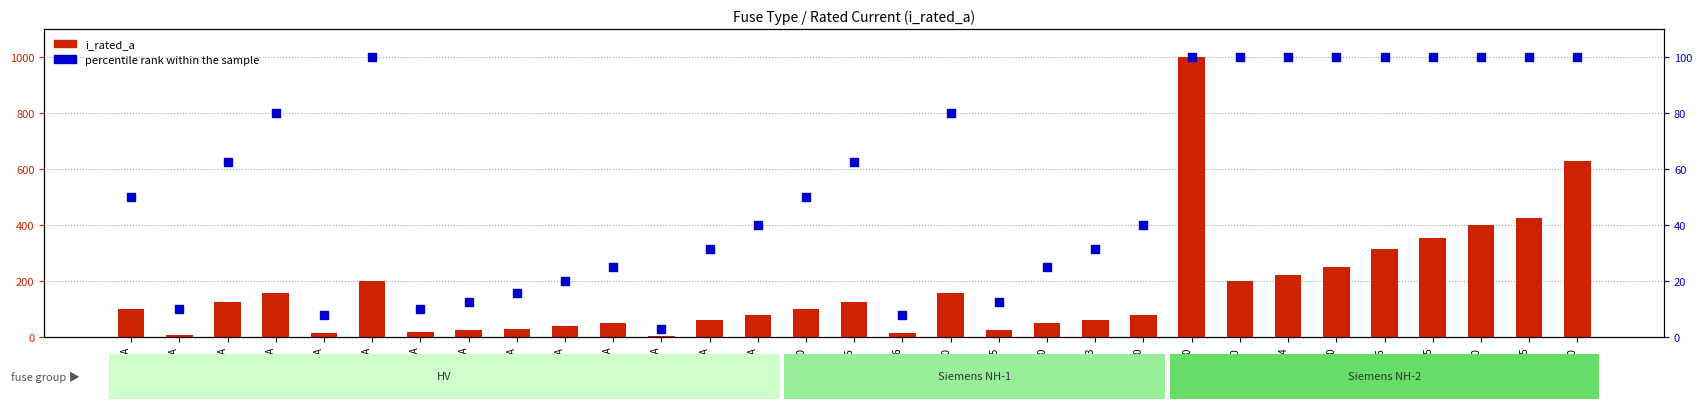

Which series has the widest spread of Y values?

i_rated_a